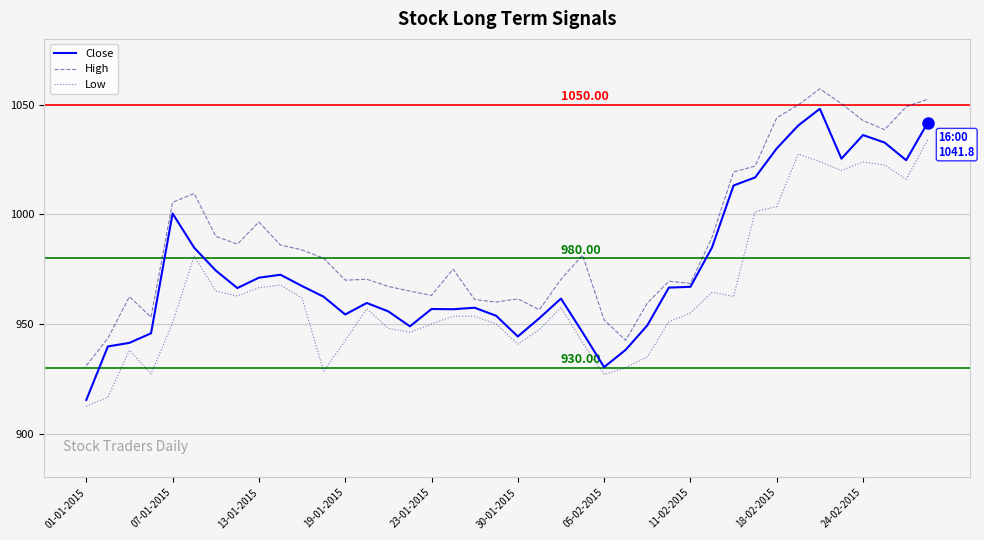

List the series in order of their overall mean, lowest first.

Low, Close, High